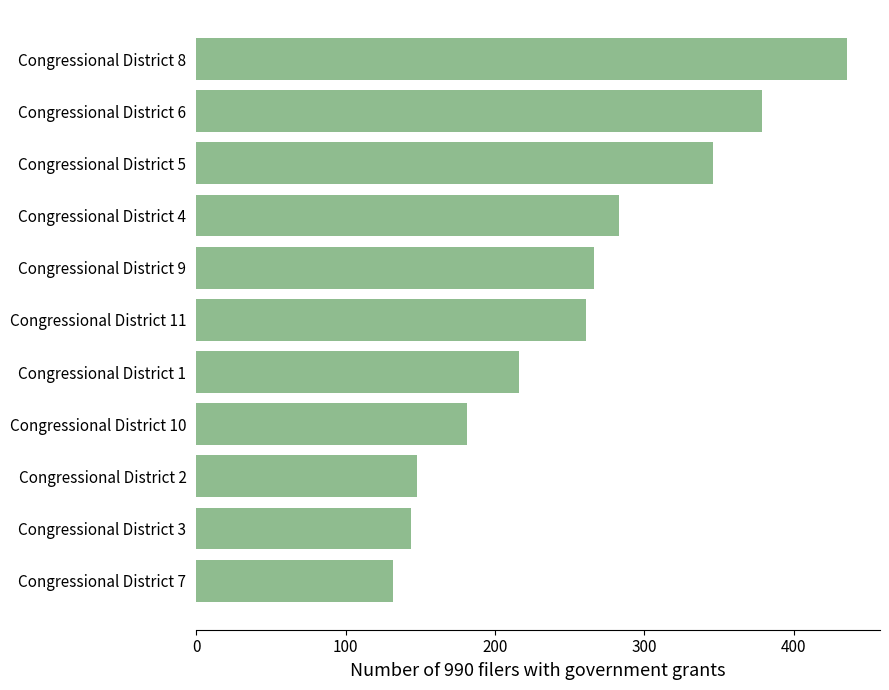

What is the greatest value displayed?

436